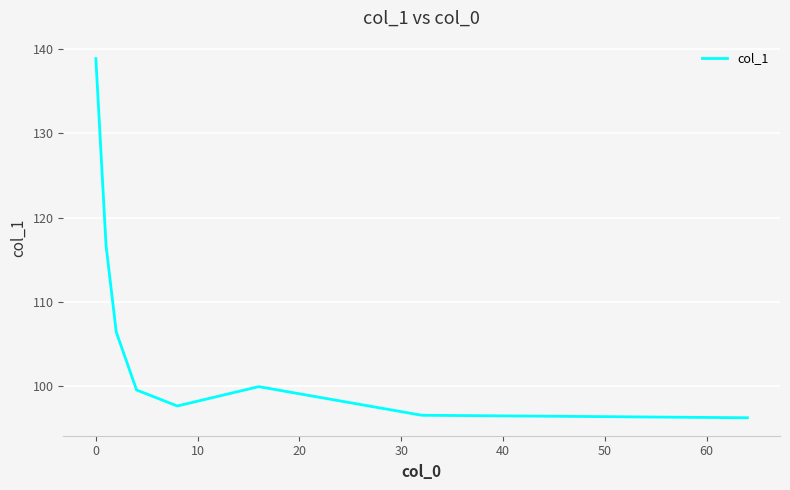

What is the sum of all values?

851.7